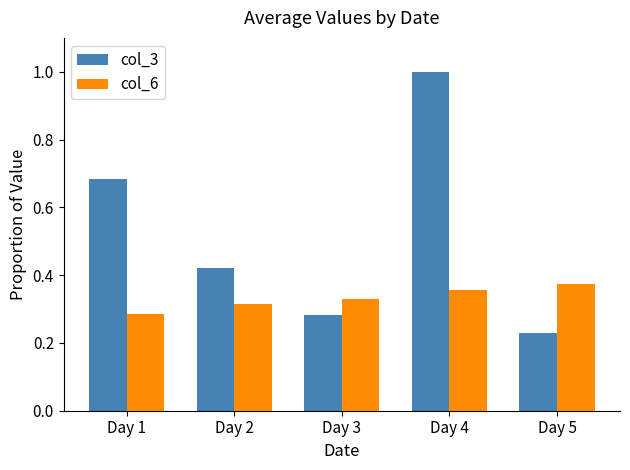

What are all the series names shown in the legend?

col_3, col_6